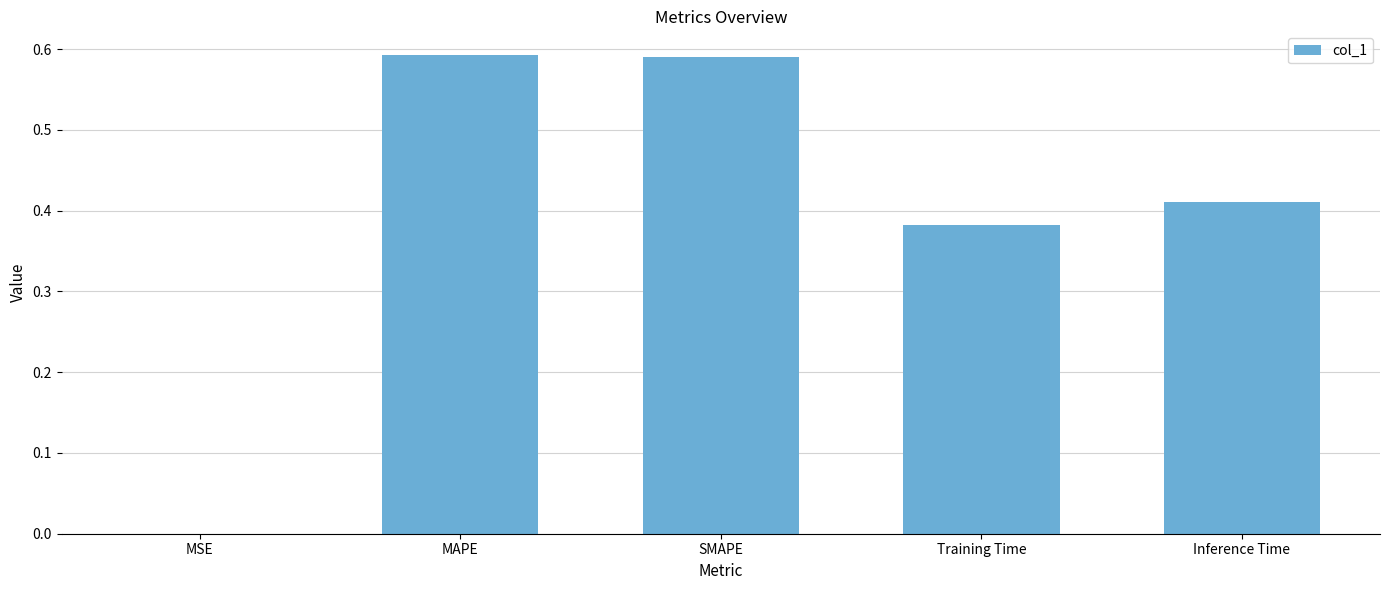

What is the change in value from MSE to Inference Time?

+0.4